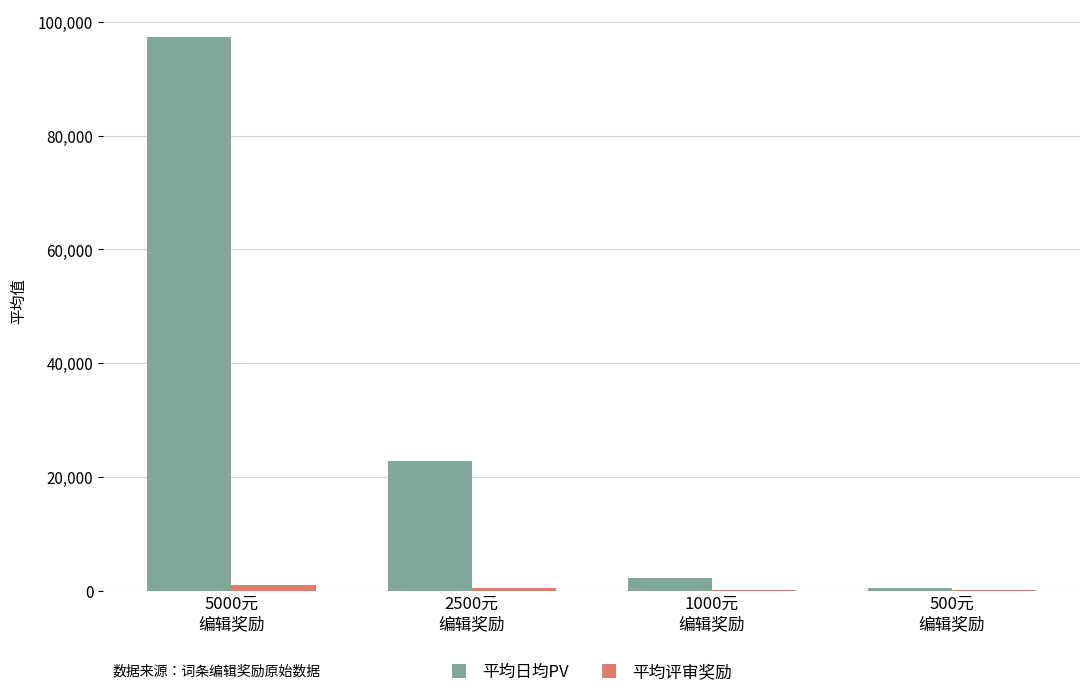

Which series has the largest total across all categories?

平均日均PV